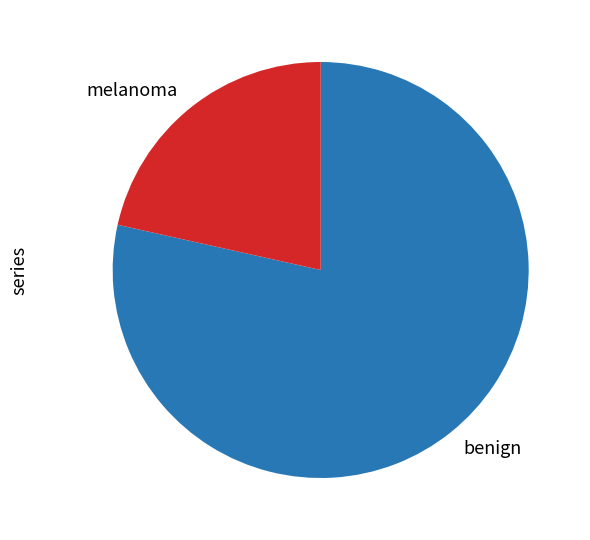

Which slice is the smallest?

melanoma